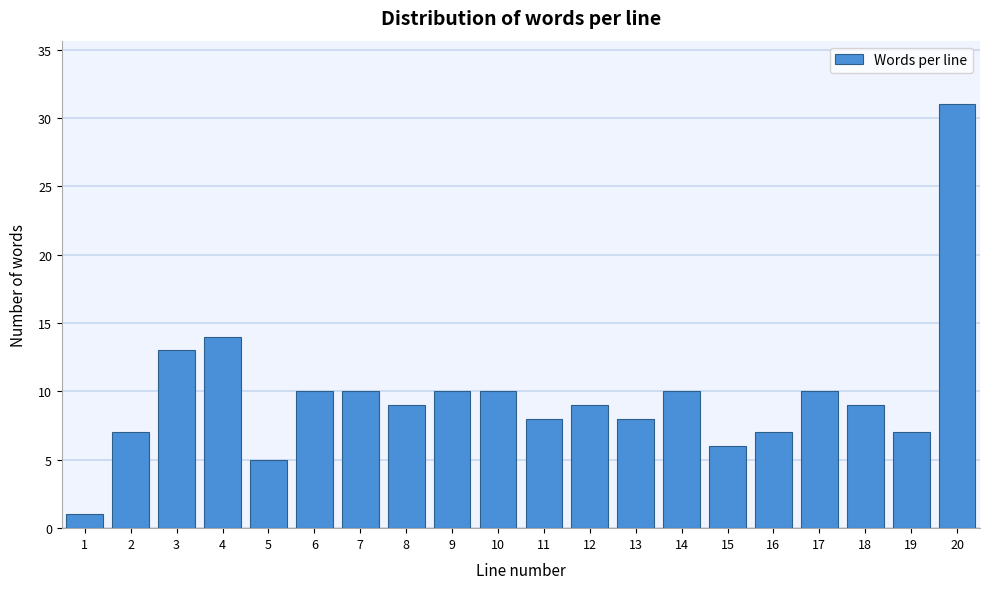

Reading right to left, list all the values displayed in this chart.

31	7	9	10	7	6	10	8	9	8	10	10	9	10	10	5	14	13	7	1